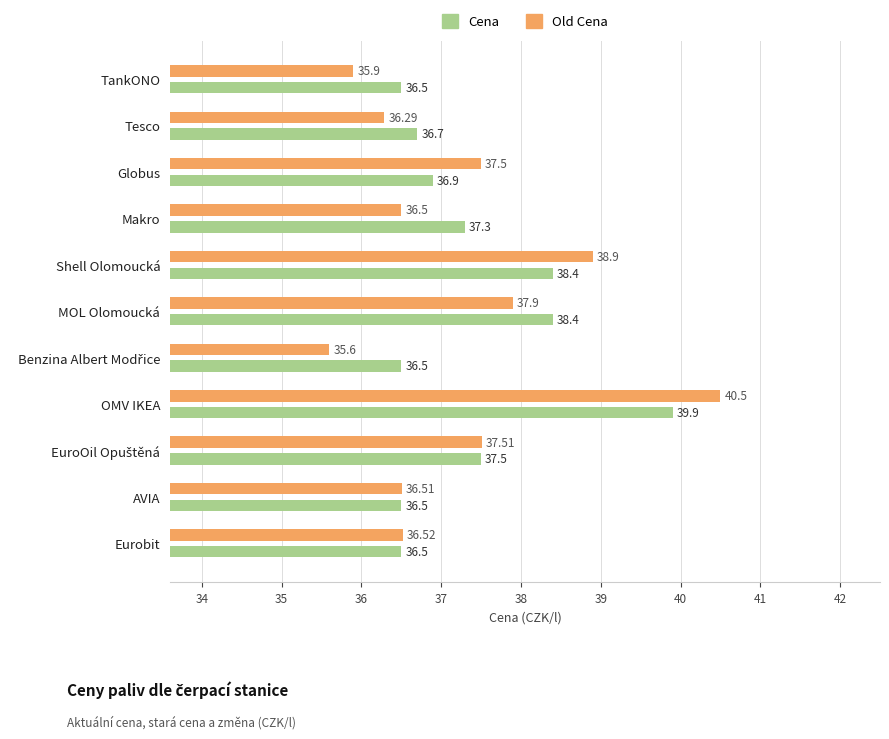

Which series has the largest total across all categories?

Cena